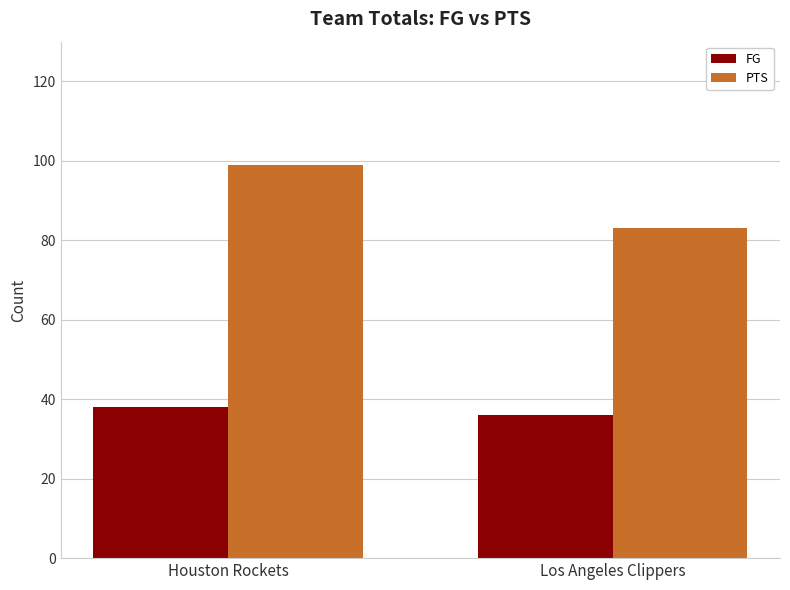

Is it true that PTS equals 136 at Houston Rockets?

False